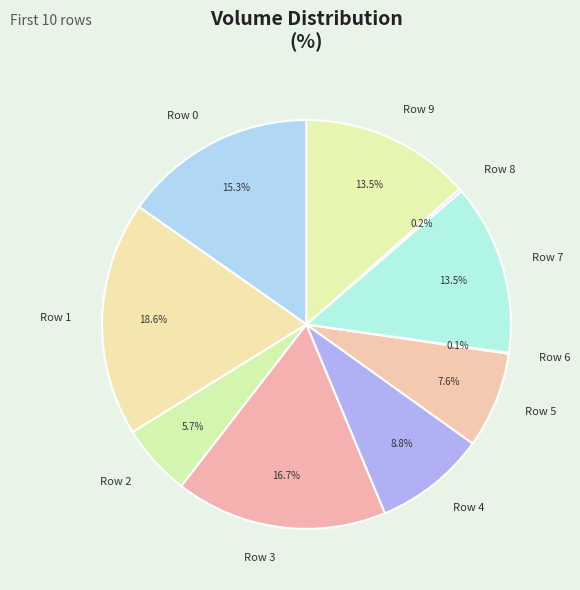

To the nearest percent, what portion does Row 3 represent?

17%